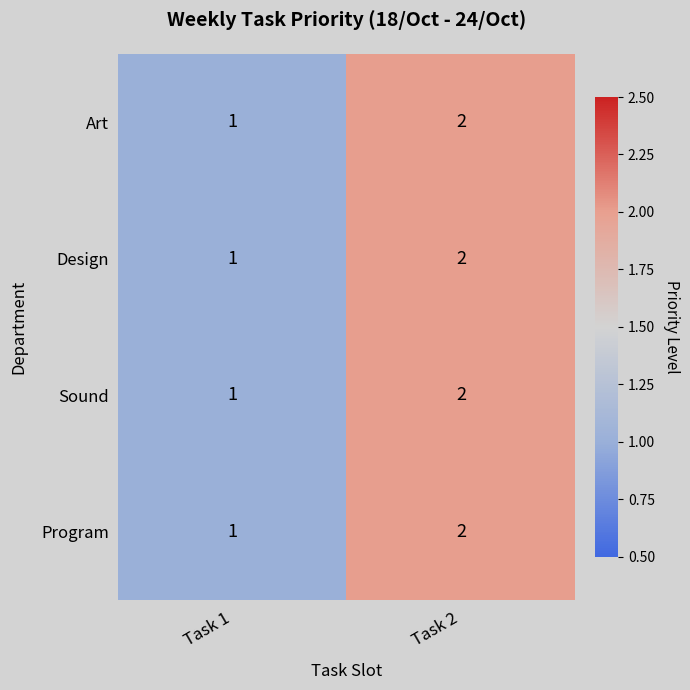

Which label corresponds to the largest value in the chart?

Task 2